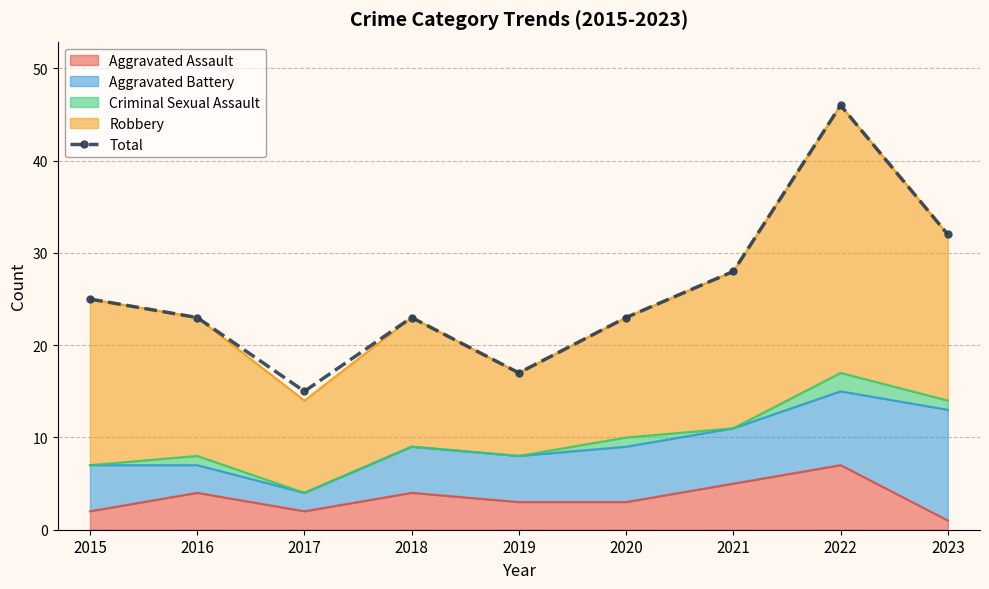

Where is the first local minimum?

2017